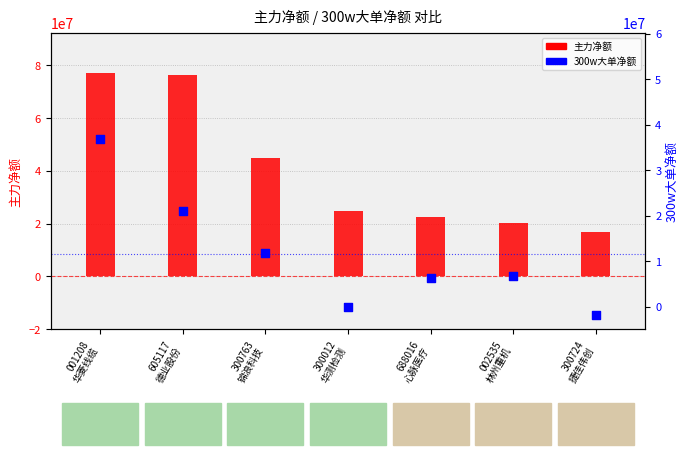

What is the total value across all series at 300012
华测检测?

24843024